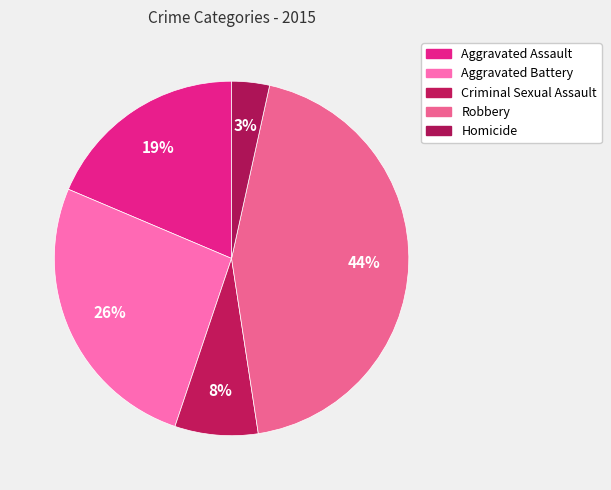

To the nearest percent, what percentage of the pie is Robbery?

44%